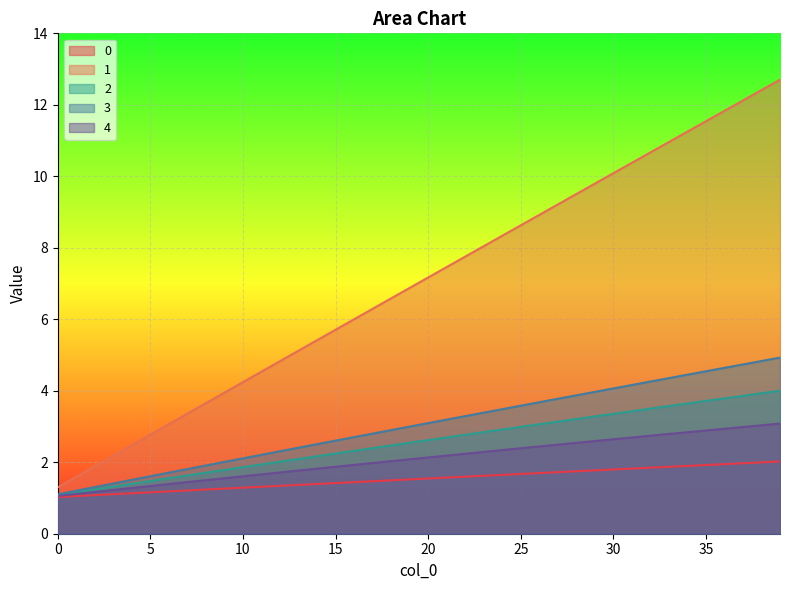

True or false: 2 and 0 cross at least once.

False